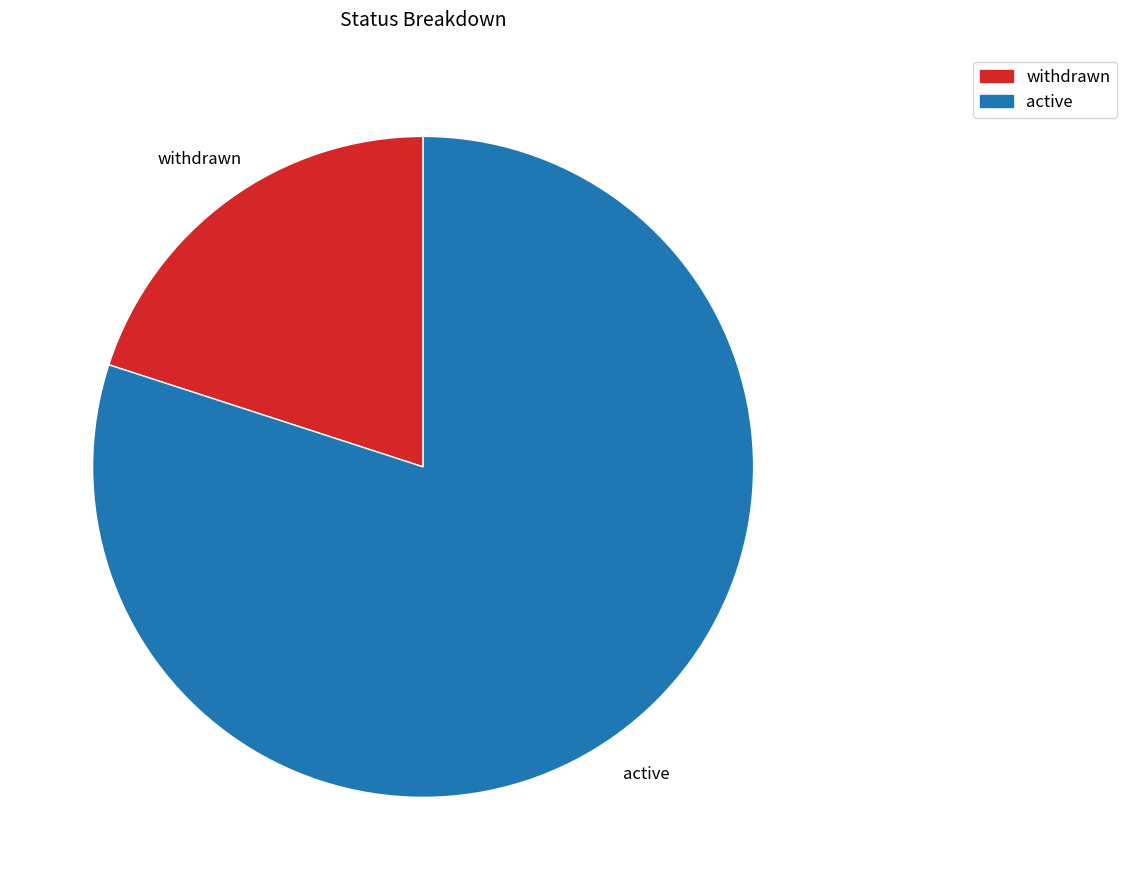

Between active and withdrawn, which is larger?

active